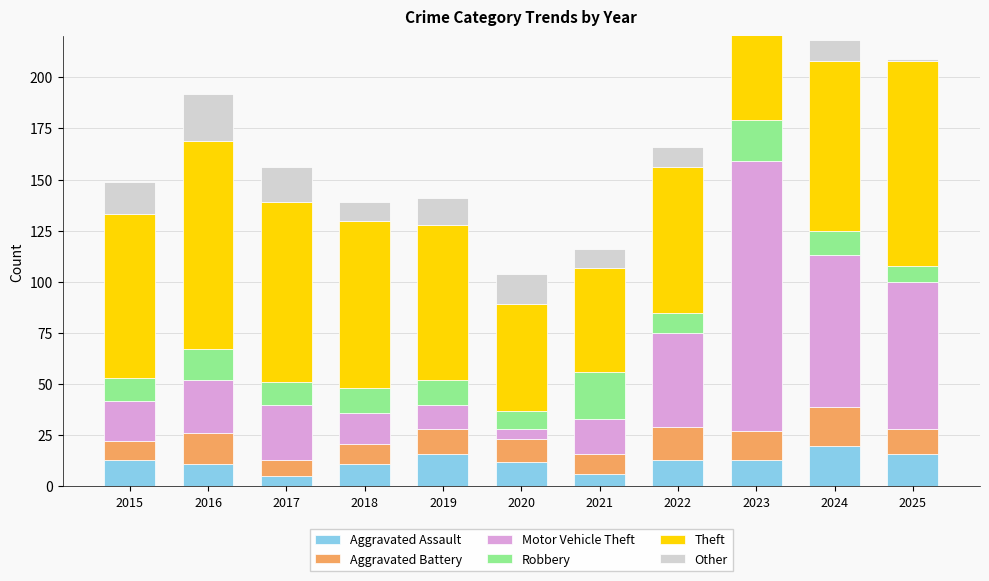

What are all the series names shown in the legend?

Aggravated Assault, Aggravated Battery, Motor Vehicle Theft, Robbery, Theft, Other